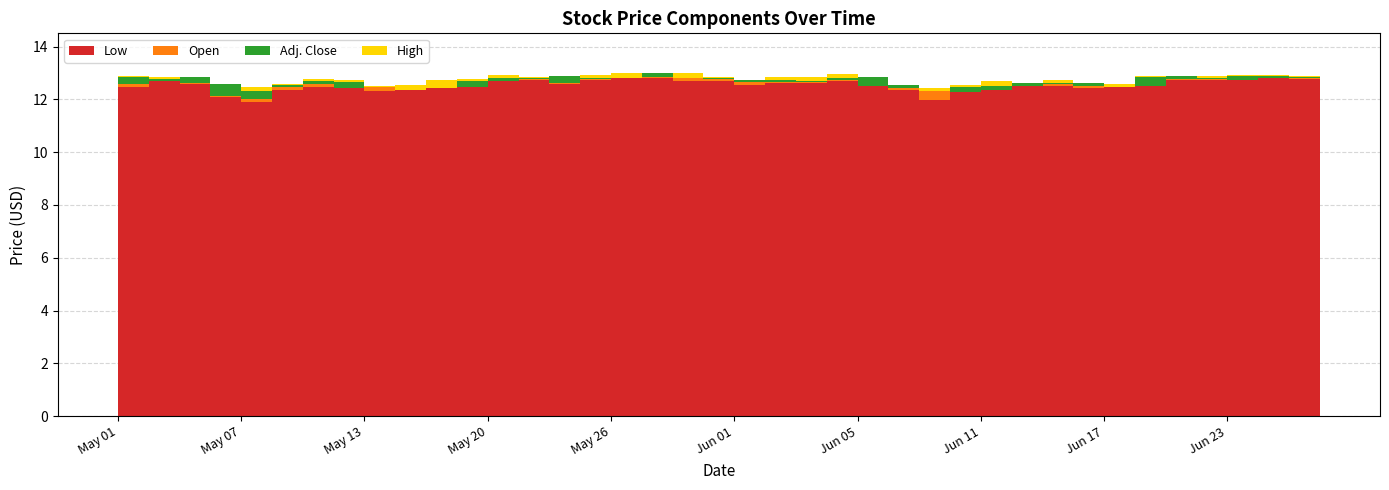

Reading left to right, list all the values displayed in this chart.

Low: 12.4	12.7	12.6	12.1	11.9	12.3	12.5	12.4	12.3	12.4	12.4	12.4	12.7	12.8	12.6	12.7	12.8	12.8	12.7	12.7	12.6	12.6	12.6	12.7	12.5	12.3	12.0	12.3	12.4	12.5	12.5	12.4	12.4	12.5	12.7	12.7	12.7	12.8	12.8	12.8
Open: 12.6	12.7	12.9	12.6	12.0	12.5	12.6	12.7	12.5	12.4	12.4	12.4	12.7	12.8	12.9	12.8	12.8	13.0	12.8	12.8	12.7	12.7	12.7	12.8	12.8	12.5	12.3	12.3	12.4	12.5	12.6	12.6	12.5	12.5	12.9	12.8	12.8	12.8	12.8	12.8
Adj. Close: 12.9	12.8	12.6	12.1	12.3	12.5	12.7	12.4	12.4	12.4	12.4	12.7	12.8	12.8	12.6	12.8	12.8	12.8	12.8	12.8	12.7	12.6	12.7	12.8	12.5	12.4	12.3	12.5	12.5	12.6	12.6	12.5	12.4	12.9	12.8	12.8	12.9	12.9	12.8	12.9
High: 12.9	12.8	12.9	12.6	12.5	12.6	12.8	12.8	12.5	12.5	12.7	12.8	12.9	12.8	12.9	12.9	13.0	13.0	13.0	12.8	12.7	12.8	12.8	13.0	12.8	12.6	12.4	12.6	12.7	12.6	12.7	12.6	12.6	12.9	12.9	12.9	12.9	12.9	12.9	13.0